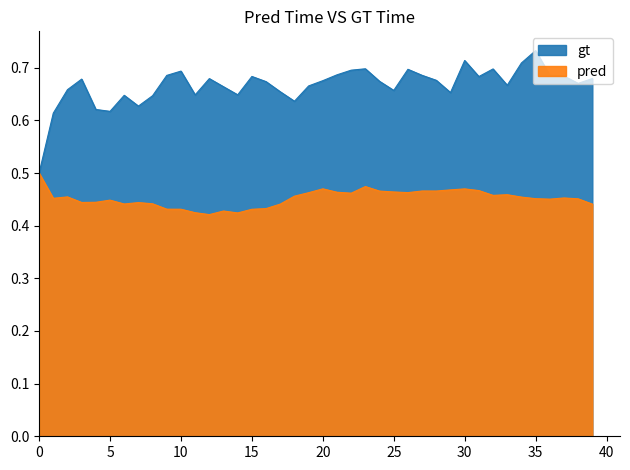

How many lines are shown in the chart?

2